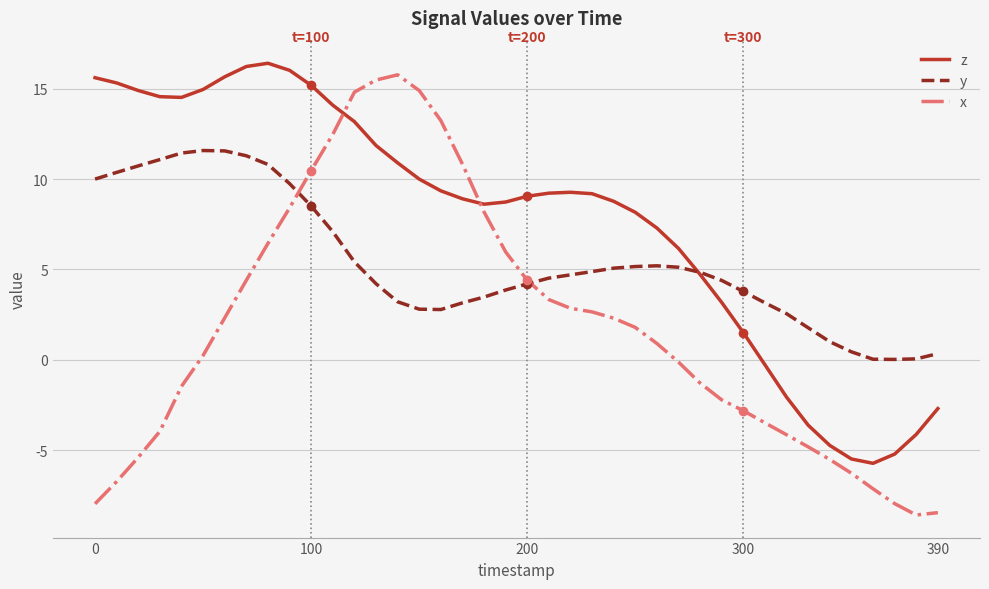

Which series has the largest total across all categories?

z